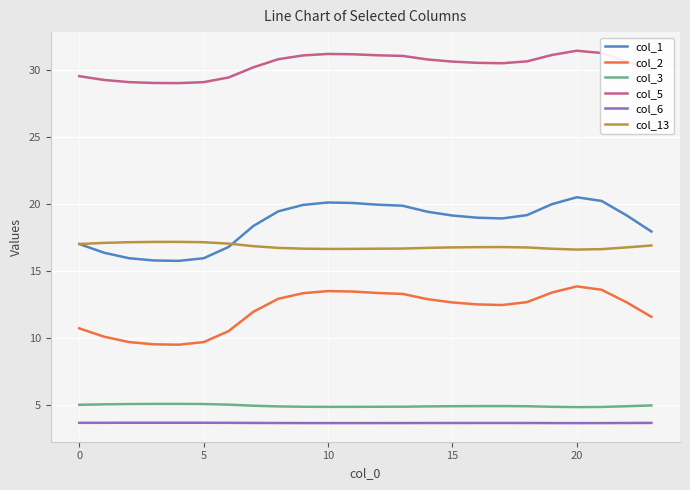

Rank the series by their maximum value, from lowest to highest.

col_6, col_3, col_2, col_13, col_1, col_5